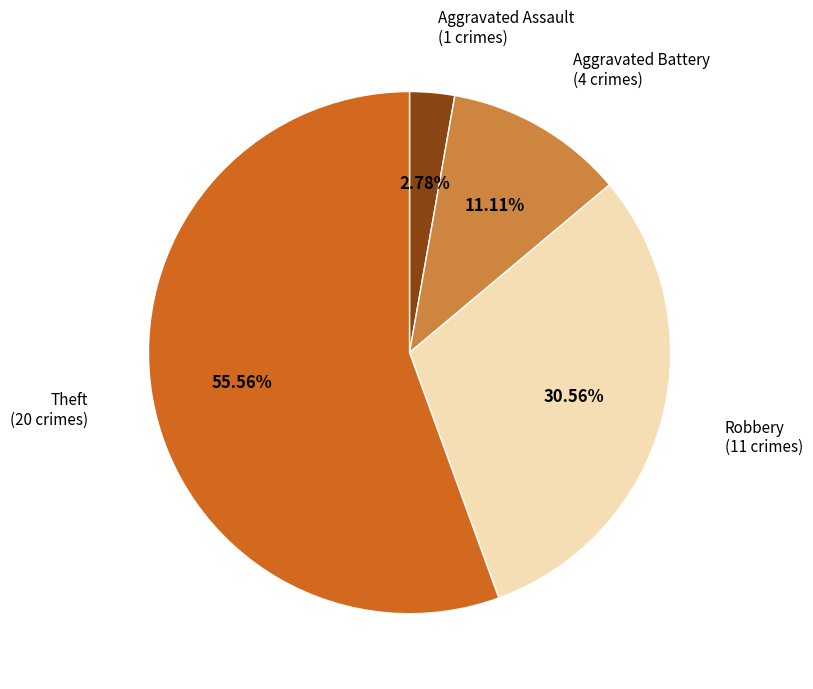

Is there a majority slice in this chart?

Yes